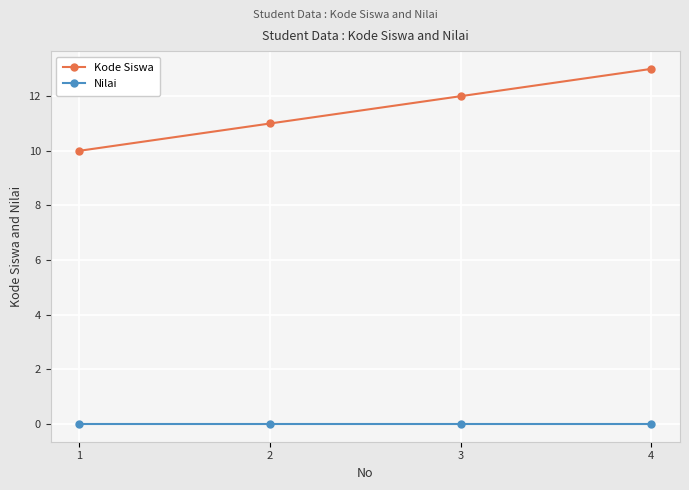

Does the chart have visible grid lines?

Yes